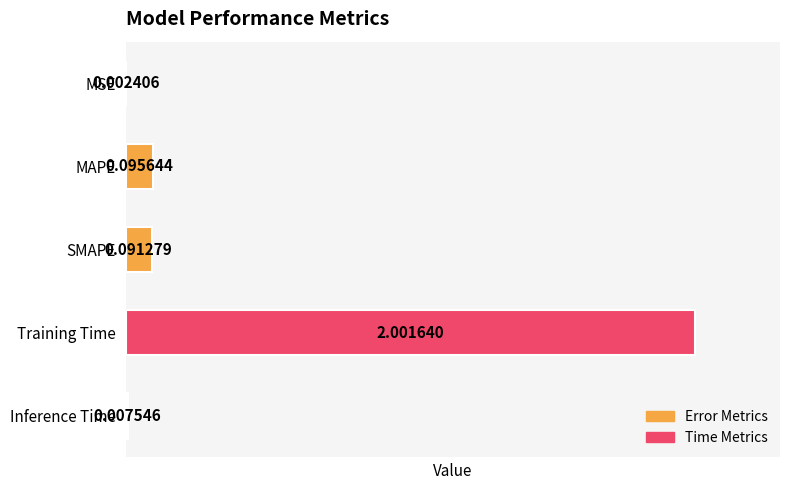

What is the average value?

0.4